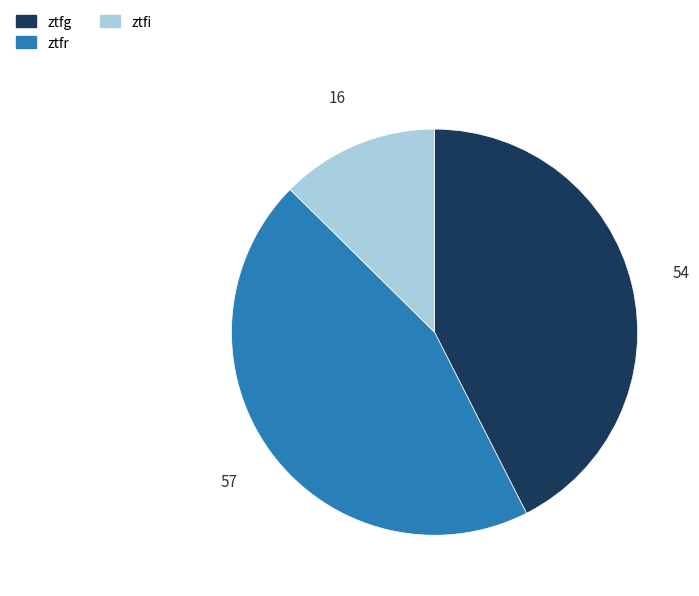

Rank the categories by value from highest to lowest.

ztfr, ztfg, ztfi